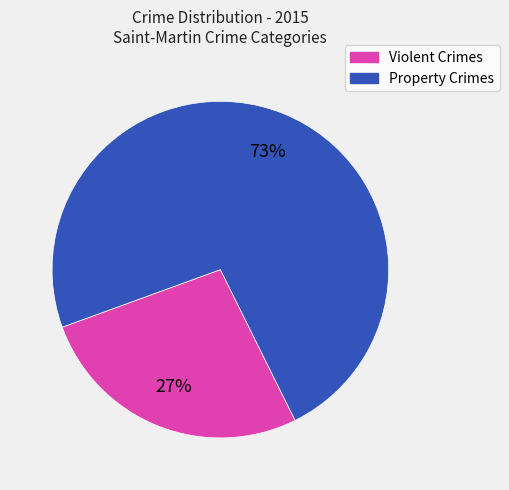

Is there any slice that represents more than half of the pie?

Yes